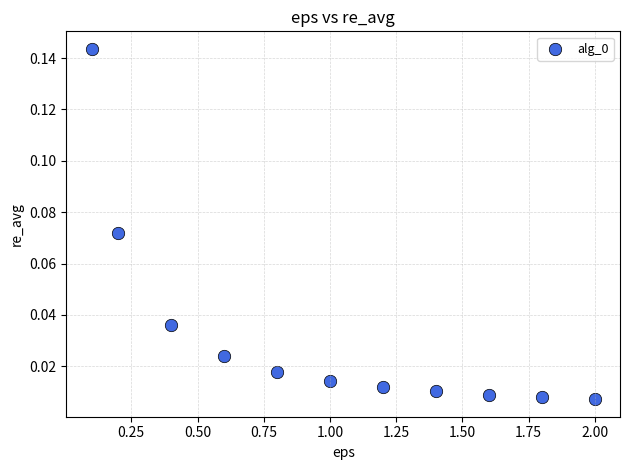

What is the range of X values (max minus min)?

1.9